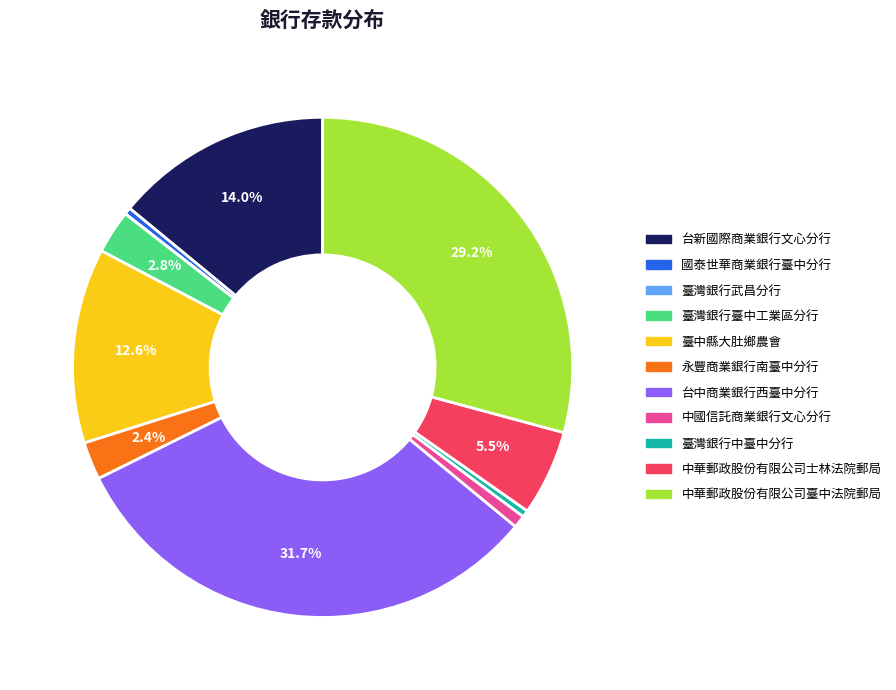

Which has a higher value, 中華郵政股份有限公司士林法院郵局 or 臺中縣大肚鄉農會?

臺中縣大肚鄉農會